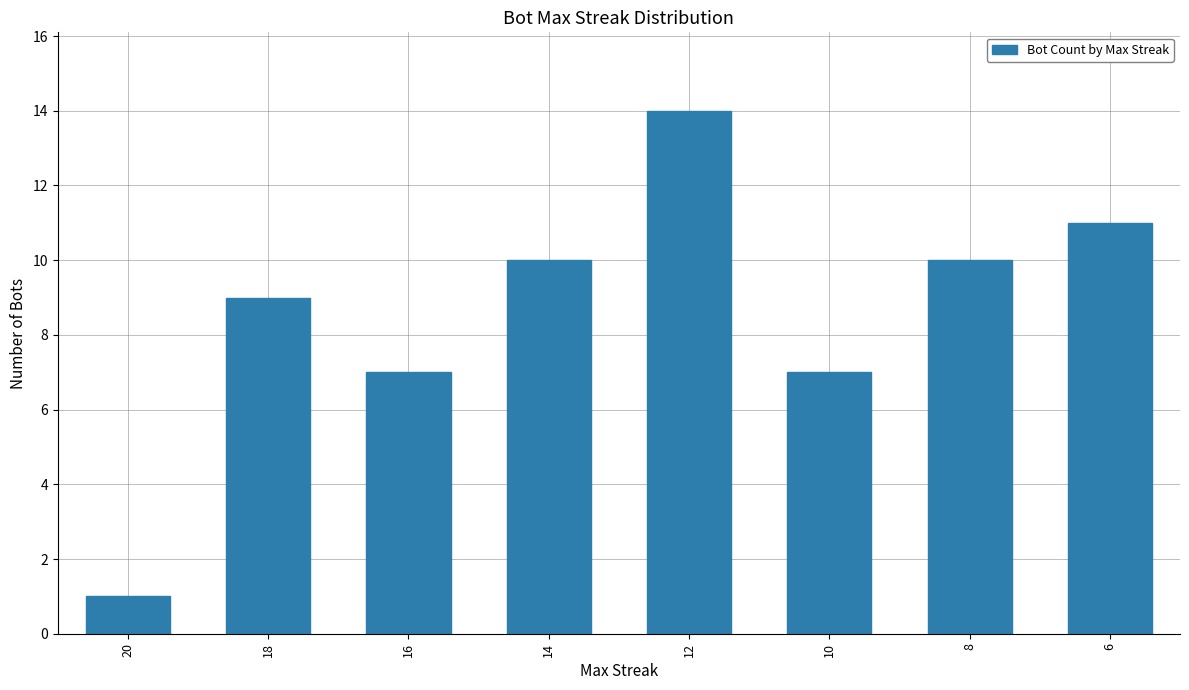

Read the value at 6, to the nearest 5.

10